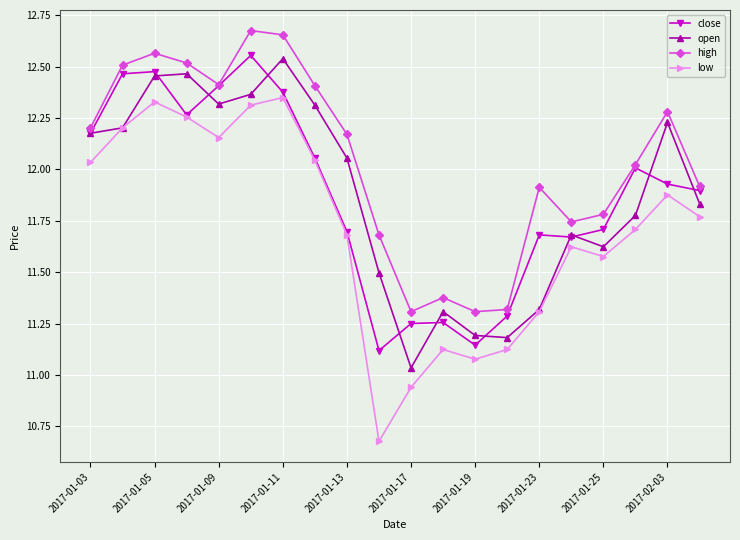

True or false: high has more than 2 points higher than both neighbors.

True